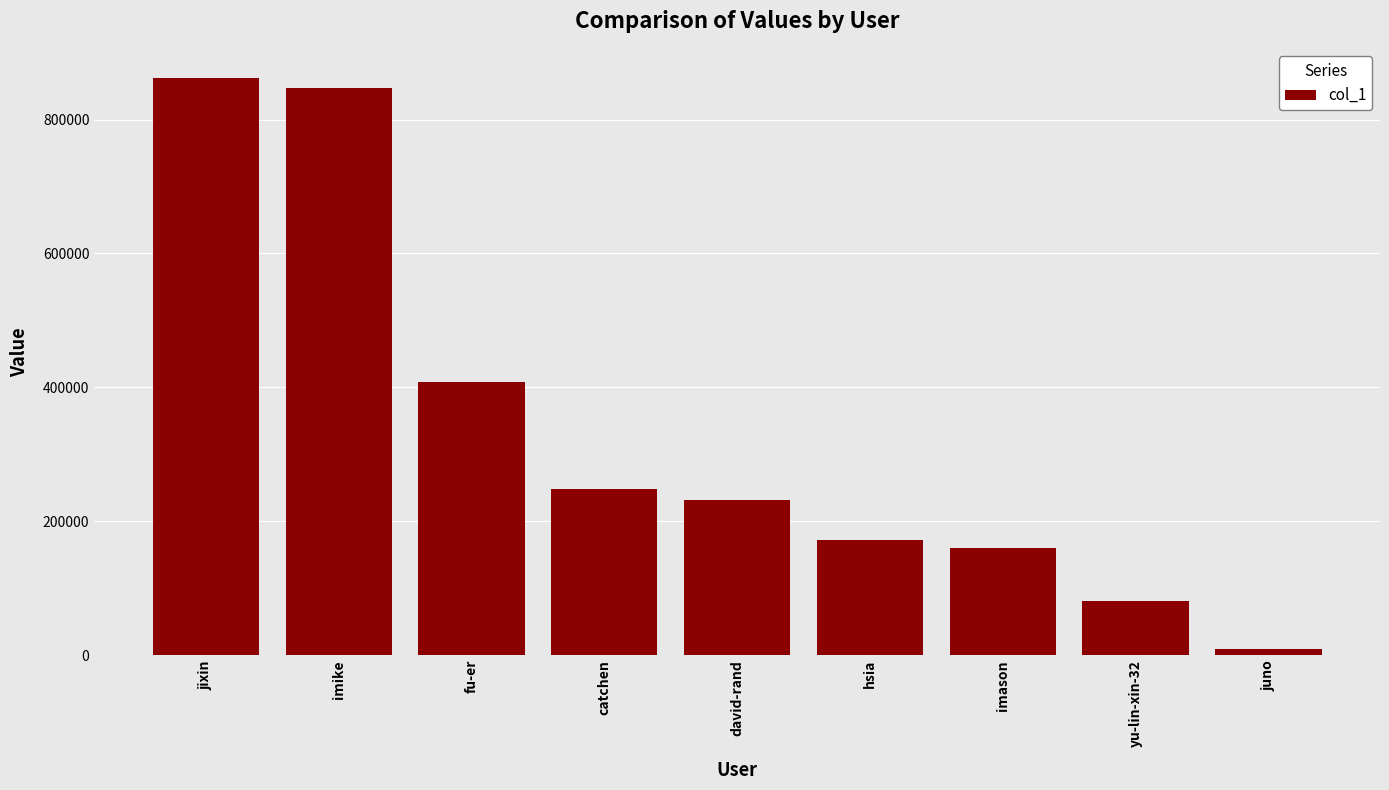

How many data points does each series have?

9